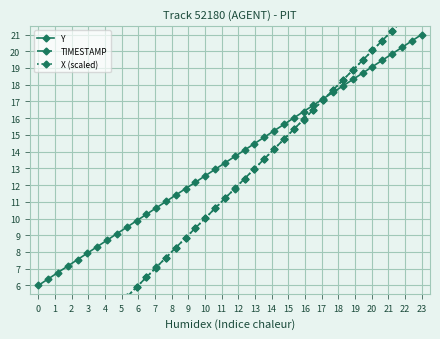

True or false: Y has more than 1 interior local peaks.

False